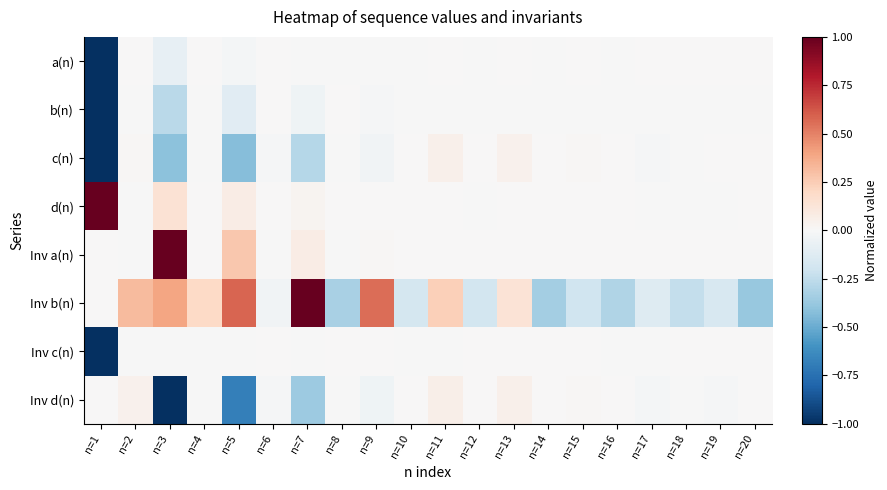

Reading right to left, what are all the values shown in this chart?

a(n): n=20=0.0	n=19=0.0	n=18=0.0	n=17=0.0	n=16=-0.0	n=15=0.0	n=14=-0.0	n=13=0.0	n=12=-0.0	n=11=0.0	n=10=-0.0	n=9=-0.0	n=8=-0.0	n=7=-0.0	n=6=0.0	n=5=-0.0	n=4=0.0	n=3=-0.1	n=2=0.0	n=1=-1.0
b(n): n=20=-0.0	n=19=-0.0	n=18=-0.0	n=17=-0.0	n=16=-0.0	n=15=-0.0	n=14=-0.0	n=13=-0.0	n=12=-0.0	n=11=-0.0	n=10=-0.0	n=9=-0.0	n=8=0.0	n=7=-0.0	n=6=0.0	n=5=-0.1	n=4=-0.0	n=3=-0.3	n=2=-0.0	n=1=-1.0
c(n): n=20=0.0	n=19=0.0	n=18=-0.0	n=17=-0.0	n=16=0.0	n=15=0.0	n=14=0.0	n=13=0.0	n=12=0.0	n=11=0.1	n=10=0.0	n=9=-0.0	n=8=-0.0	n=7=-0.3	n=6=-0.0	n=5=-0.4	n=4=-0.0	n=3=-0.4	n=2=0.0	n=1=-1.0
d(n): n=20=0.0	n=19=-0.0	n=18=-0.0	n=17=-0.0	n=16=0.0	n=15=0.0	n=14=0.0	n=13=0.0	n=12=-0.0	n=11=0.0	n=10=0.0	n=9=0.0	n=8=0.0	n=7=0.0	n=6=0.0	n=5=0.1	n=4=0.0	n=3=0.1	n=2=-0.0	n=1=1.0
Inv a(n): n=20=0.0	n=19=0.0	n=18=0.0	n=17=0.0	n=16=0.0	n=15=0.0	n=14=0.0	n=13=0.0	n=12=0.0	n=11=0.0	n=10=0.0	n=9=0.0	n=8=-0.0	n=7=0.1	n=6=-0.0	n=5=0.3	n=4=0.0	n=3=1.0	n=2=-0.0	n=1=0.0
Inv b(n): n=20=-0.4	n=19=-0.2	n=18=-0.2	n=17=-0.1	n=16=-0.3	n=15=-0.2	n=14=-0.3	n=13=0.1	n=12=-0.2	n=11=0.2	n=10=-0.2	n=9=0.6	n=8=-0.3	n=7=1.0	n=6=-0.0	n=5=0.6	n=4=0.2	n=3=0.4	n=2=0.3	n=1=0.0
Inv c(n): n=20=0.0	n=19=0.0	n=18=0.0	n=17=-0.0	n=16=-0.0	n=15=0.0	n=14=0.0	n=13=0.0	n=12=0.0	n=11=-0.0	n=10=-0.0	n=9=0.0	n=8=0.0	n=7=-0.0	n=6=0.0	n=5=-0.0	n=4=-0.0	n=3=-0.0	n=2=-0.0	n=1=-1.0
Inv d(n): n=20=0.0	n=19=-0.0	n=18=-0.0	n=17=-0.0	n=16=0.0	n=15=0.0	n=14=0.0	n=13=0.0	n=12=0.0	n=11=0.1	n=10=0.0	n=9=-0.0	n=8=-0.0	n=7=-0.4	n=6=-0.0	n=5=-0.7	n=4=-0.0	n=3=-1.0	n=2=0.0	n=1=0.0